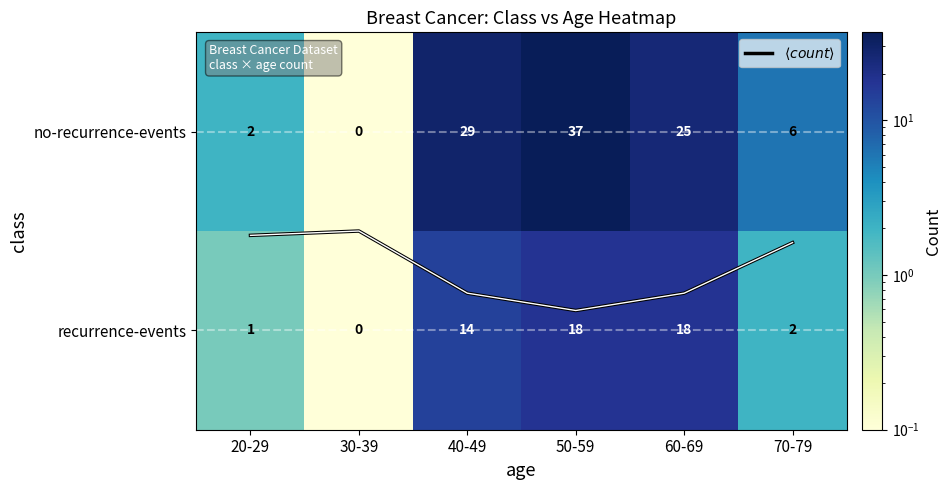

The no-recurrence-events series shows 0.1 at 30-39. True or false?

False